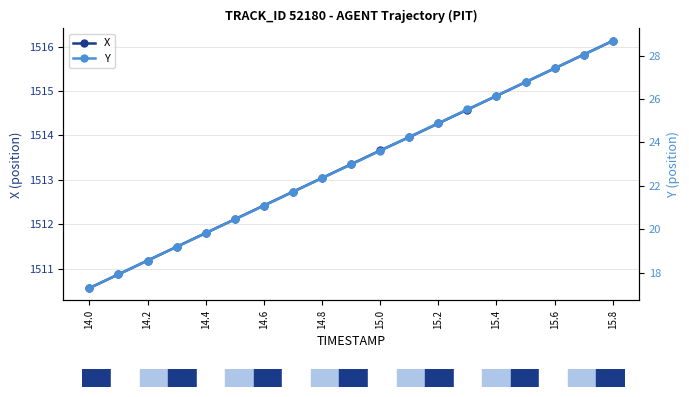

True or false: X has more than 1 interior local peaks.

False